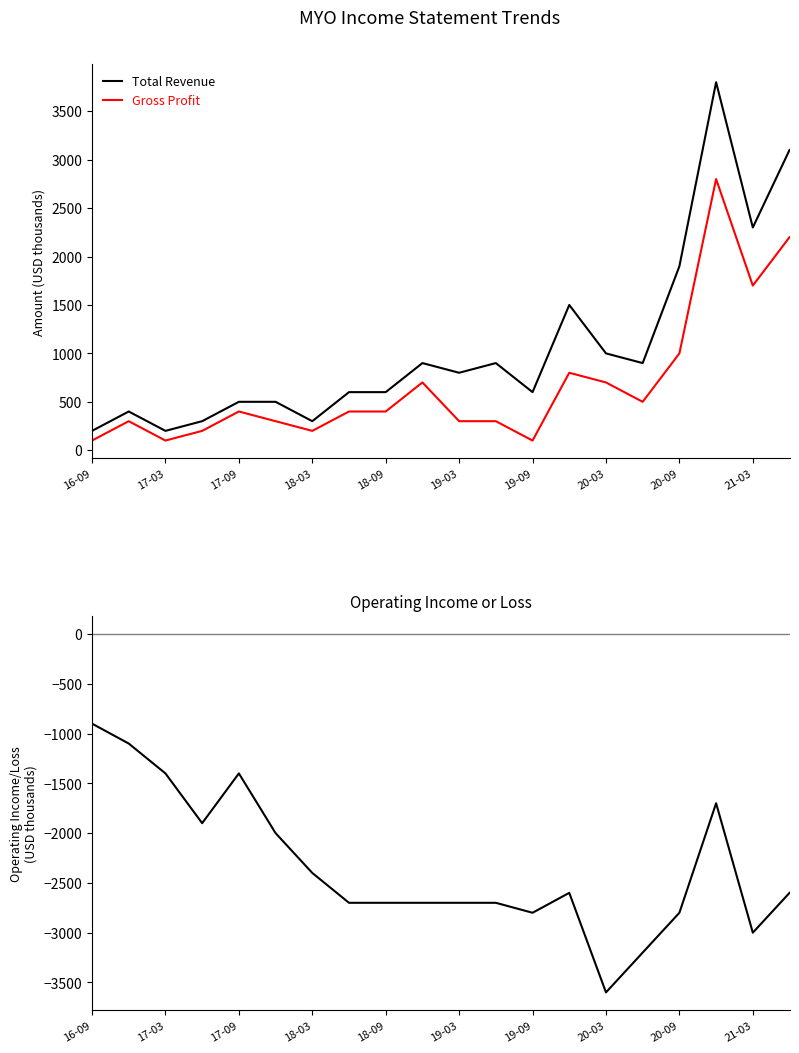

Is the value of Total Revenue at 19-09 greater than the value of Gross Profit at 16-09?

Yes